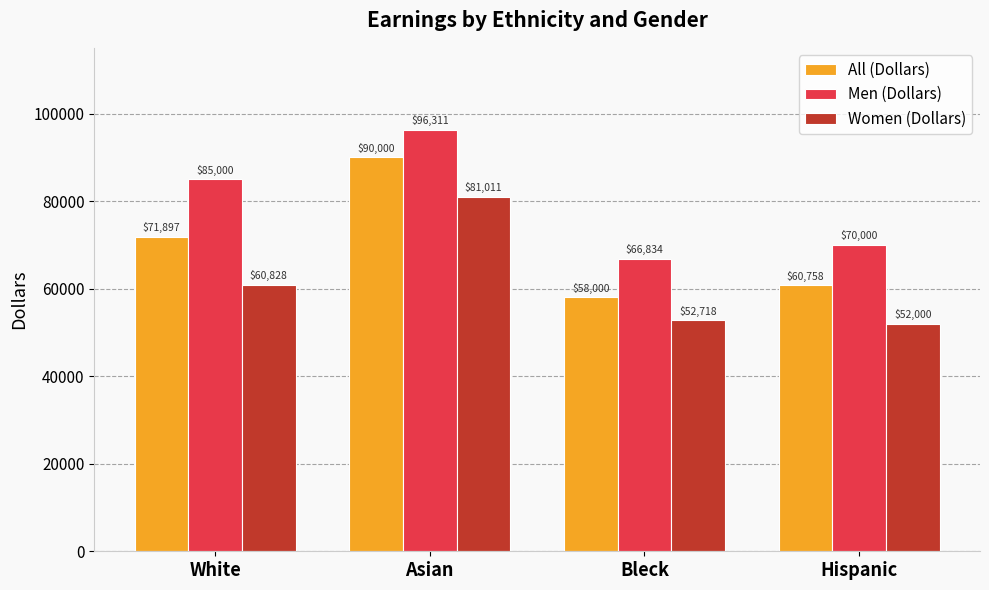

List the series in order of their peak value, highest first.

Men (Dollars), All (Dollars), Women (Dollars)